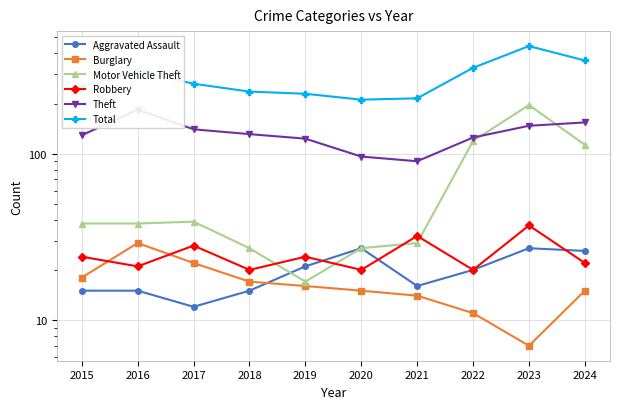

What is the difference between the second highest and minimum values in the Aggravated Assault series?

15